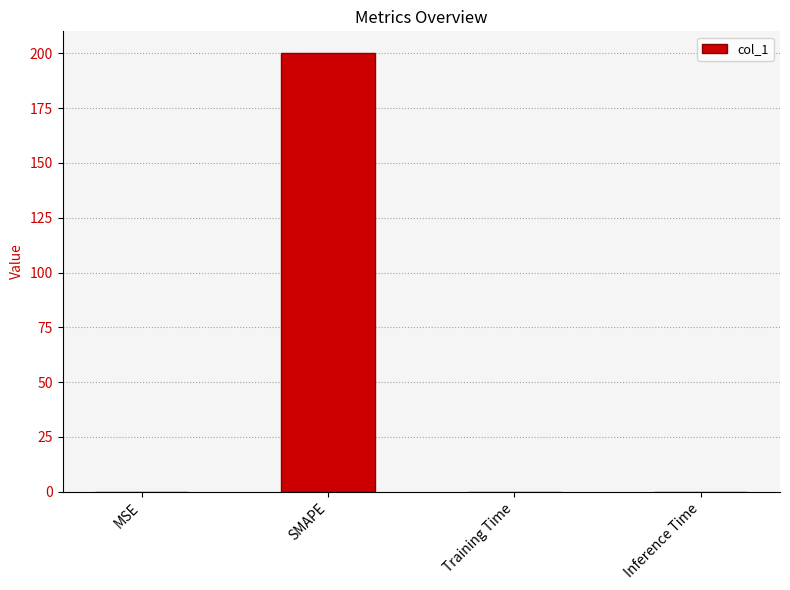

Which category has the highest value across all series?

SMAPE